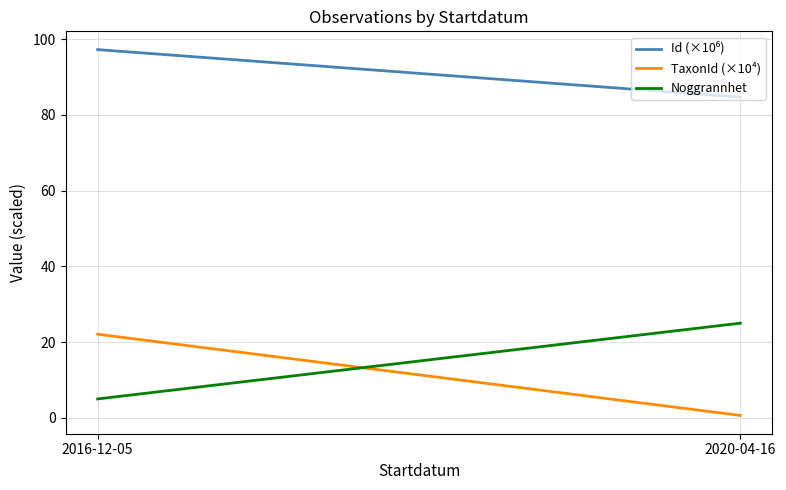

Which series has the largest range (max minus min)?

TaxonId (×10⁴)